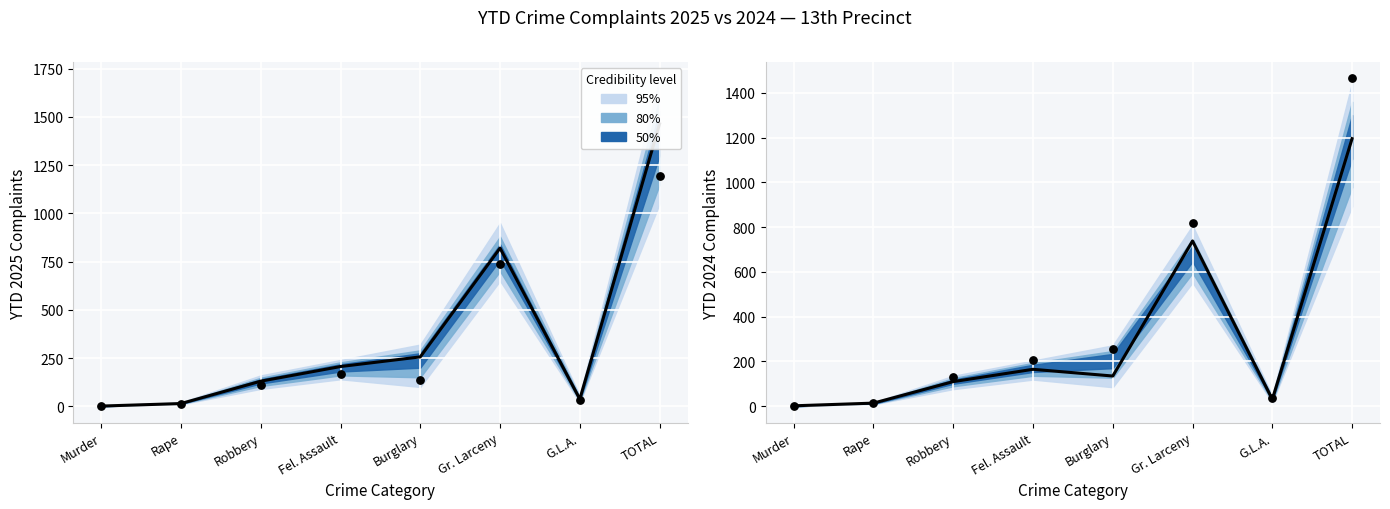

At which category is the sum across all series the highest?

TOTAL